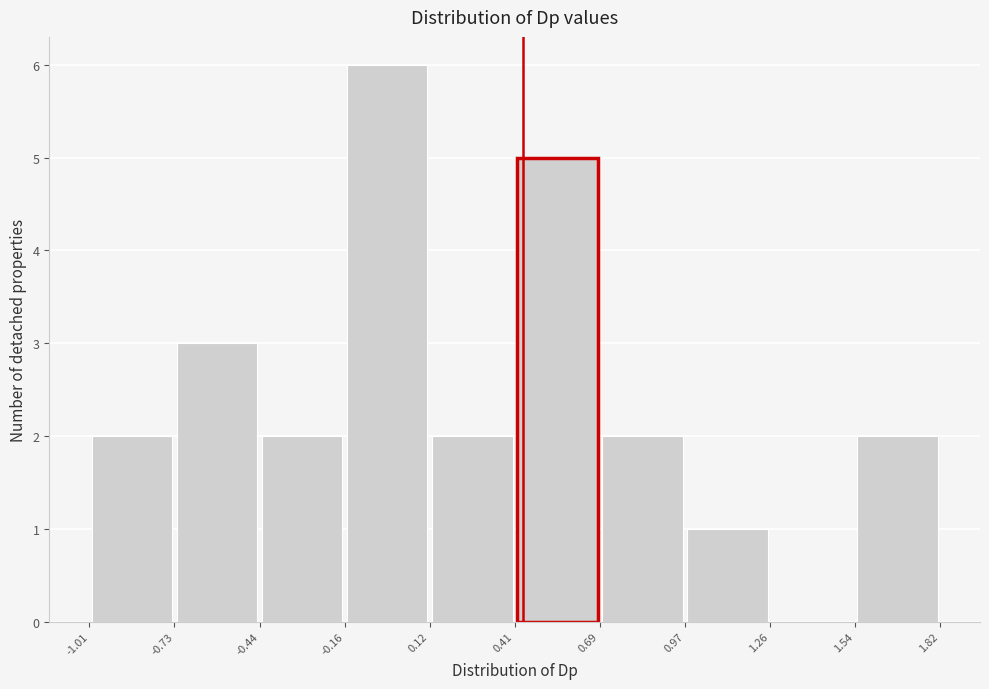

Which range on the x-axis has the tallest bar?

-0.16 to 0.12